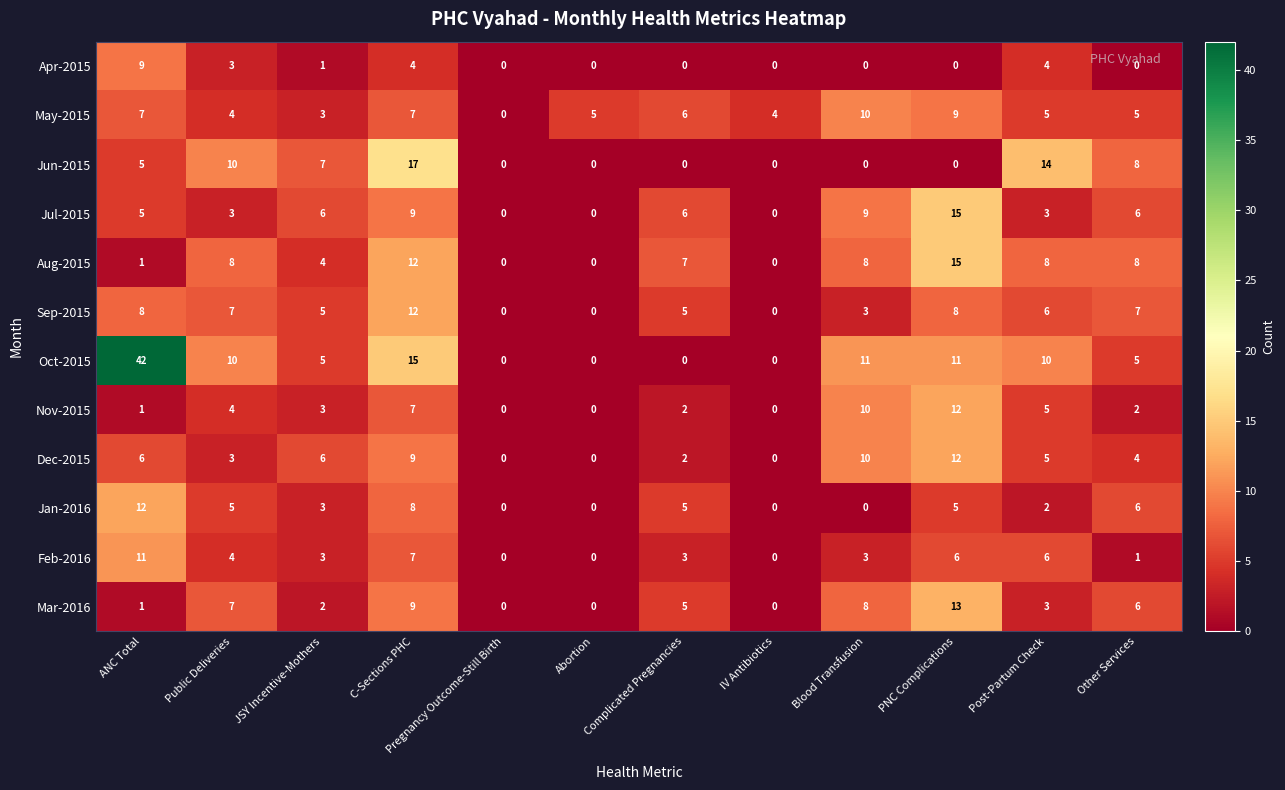

Count the number of categories in the chart.

12